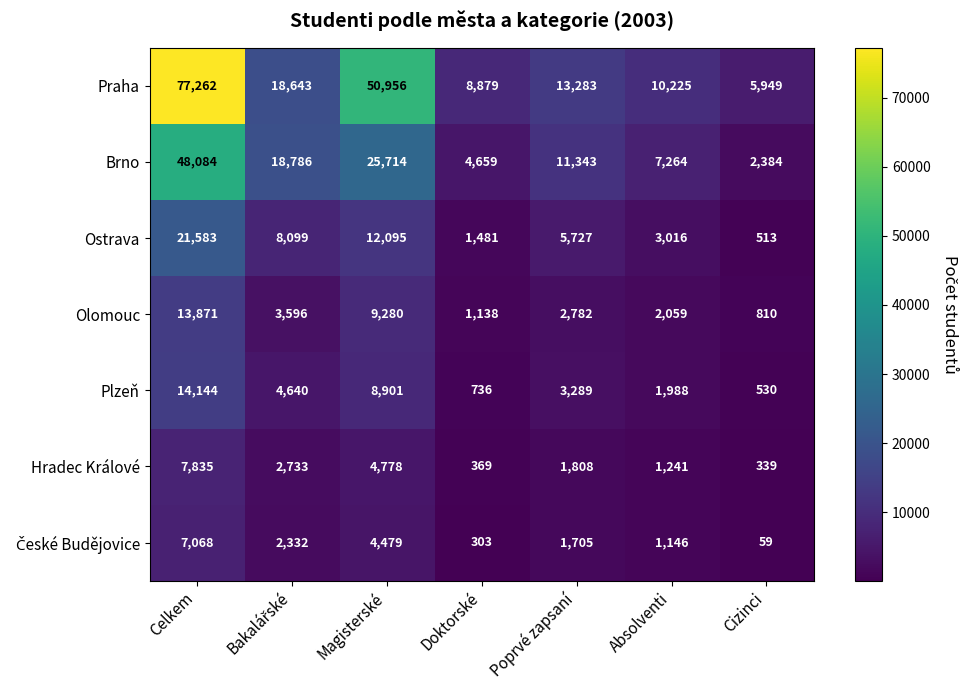

At how many categories does at least one series exceed 6391?

6